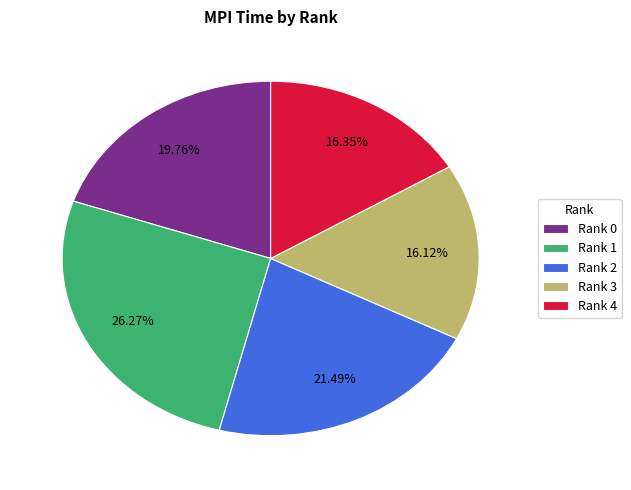

Does Rank 0 account for over 50% of the chart?

No